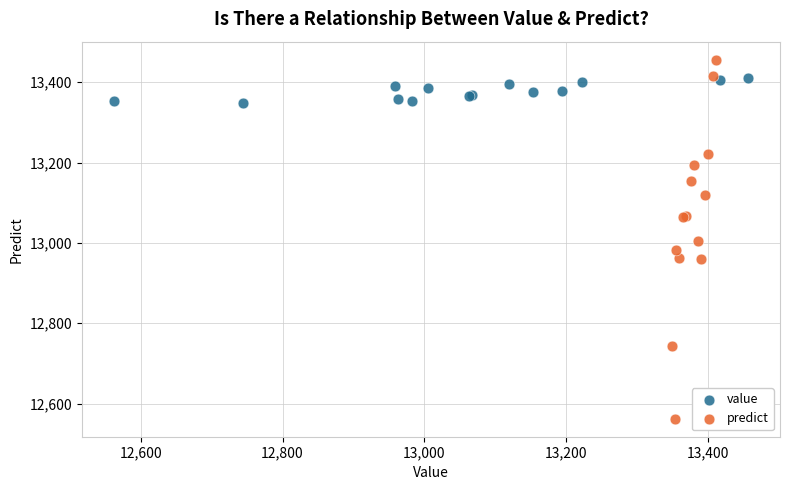

Which series has the widest spread of Y values?

predict